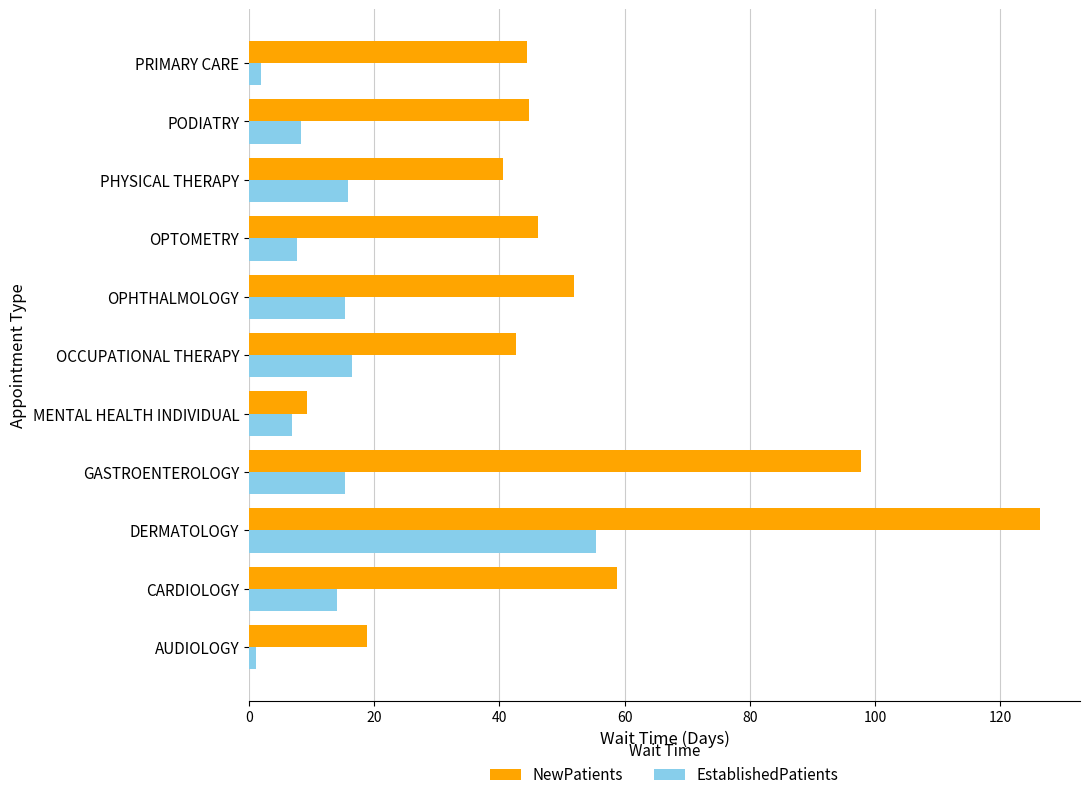

Where is NewPatients nearest to the value 67?

CARDIOLOGY